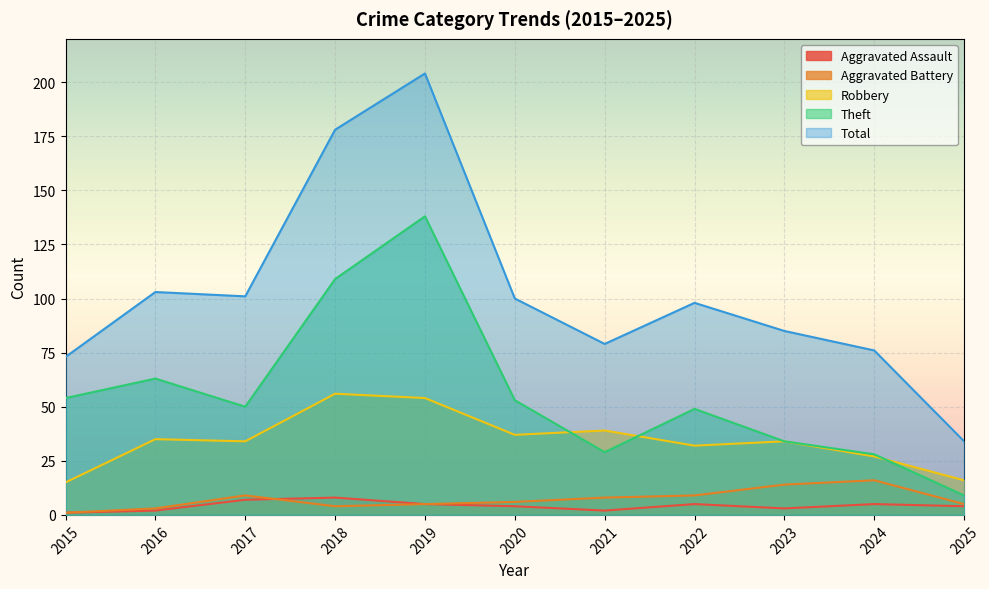

What is the maximum value for Theft?

138